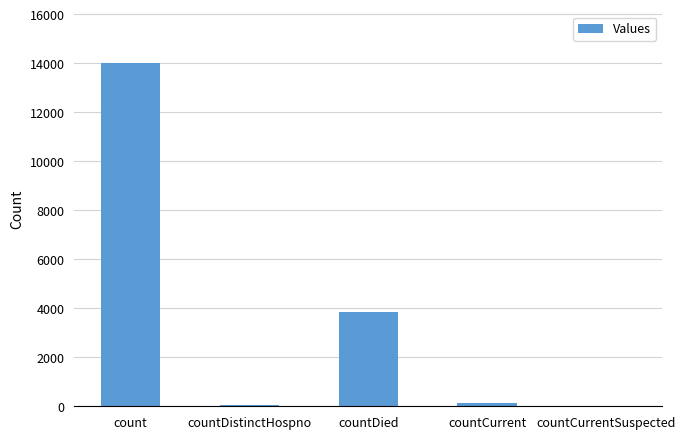

What is the sum of the values at countDied and countCurrent?

3996